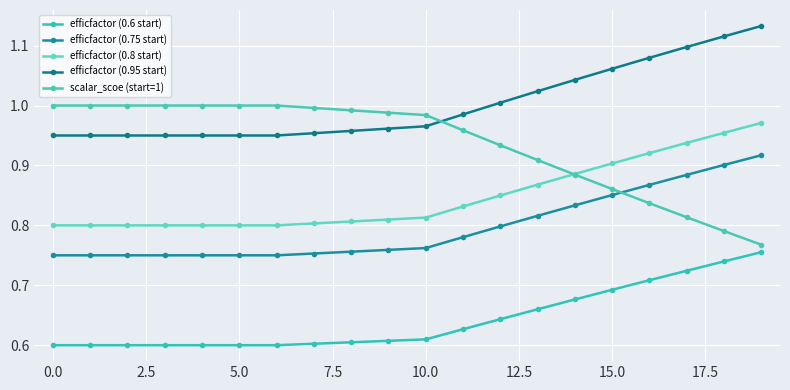

Which series has the largest range (max minus min)?

scalar_scoe (start=1)